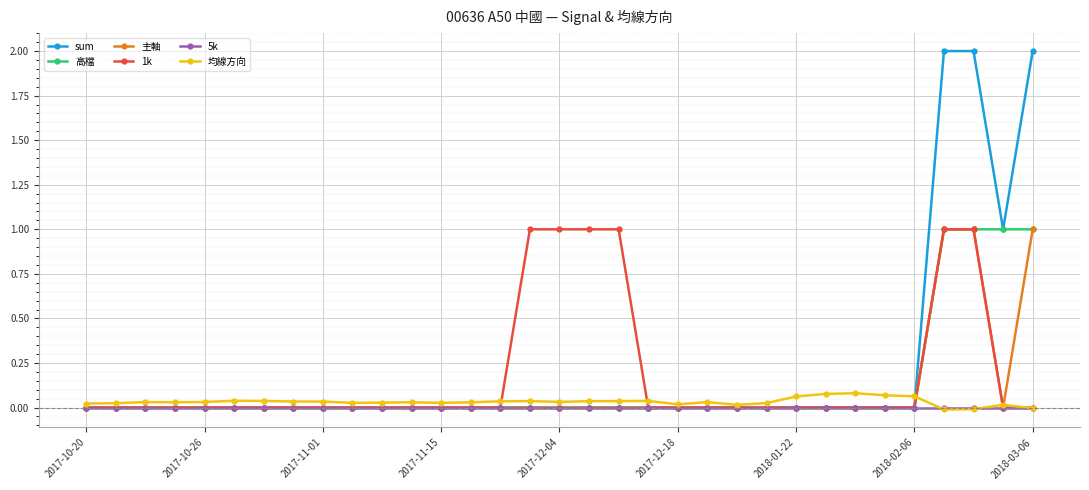

What is the maximum value for 主軸?

1.0